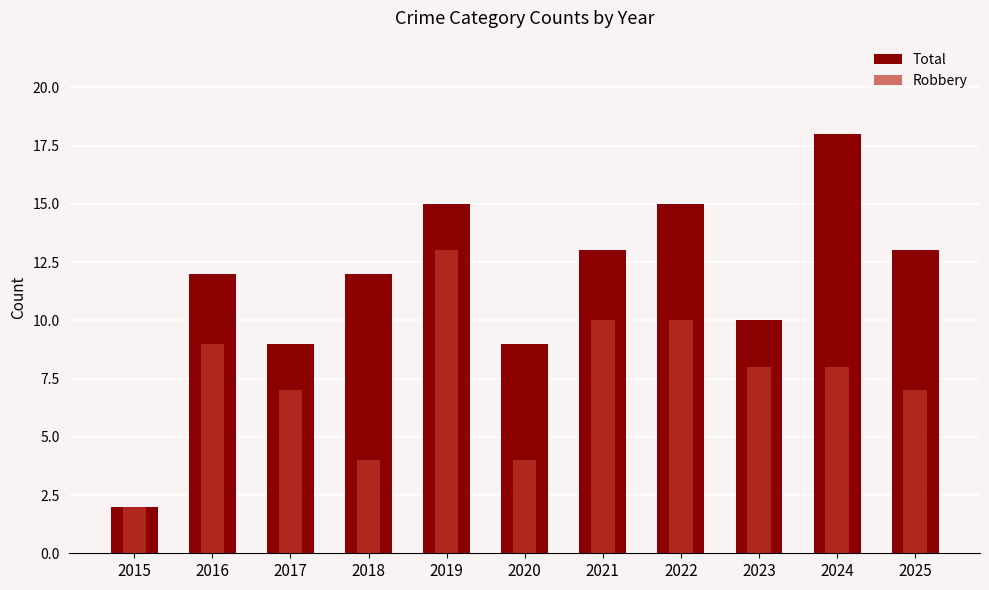

Which series has the widest spread of values?

Total